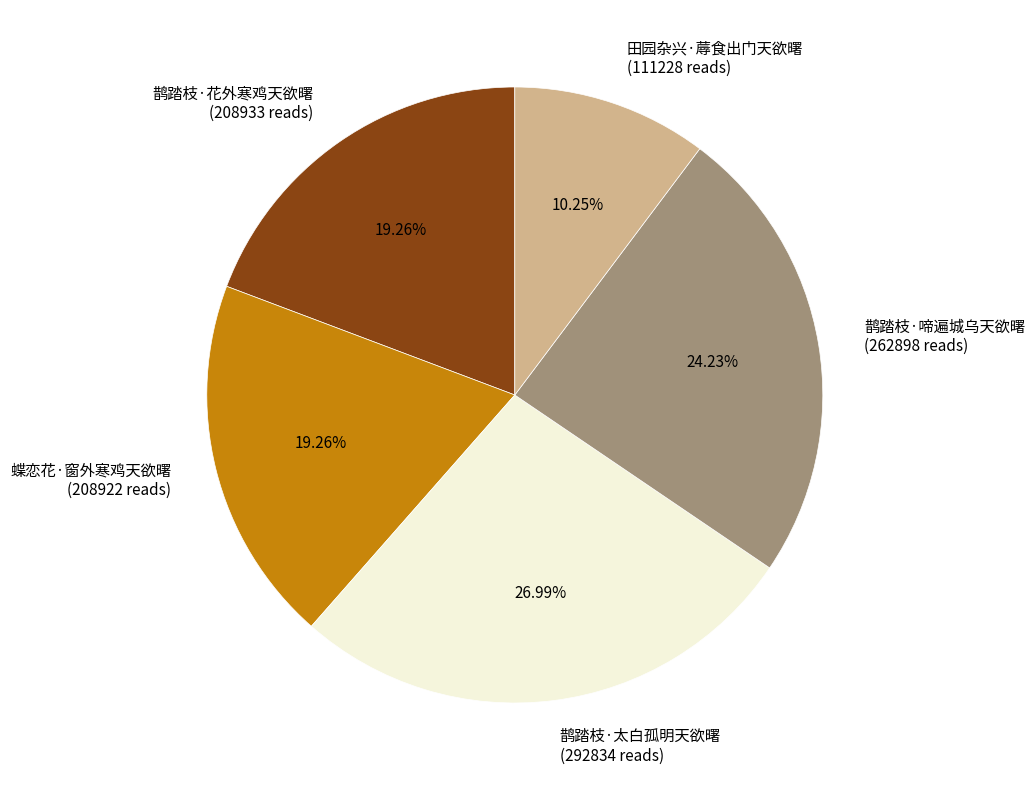

What is the smallest slice in the pie chart?

田园杂兴·蓐食出门天欲曙